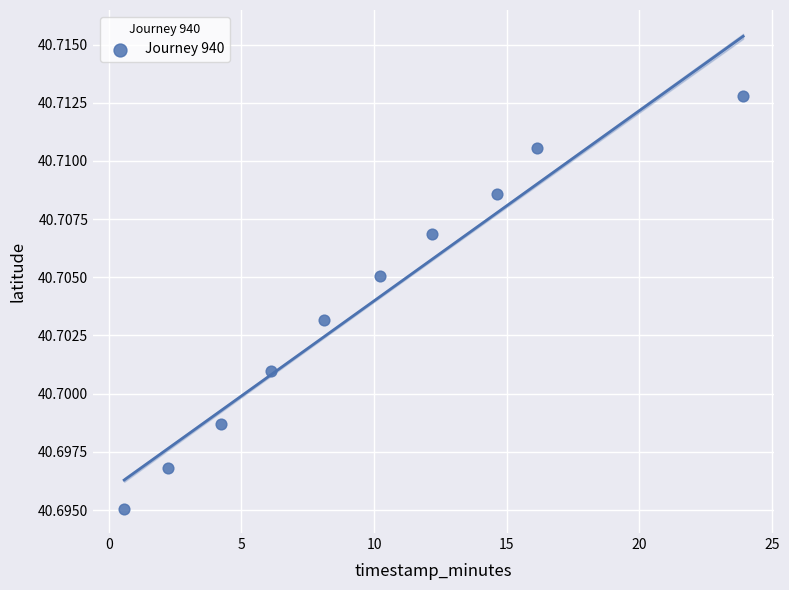

What is the range of X values (max minus min)?

23.3